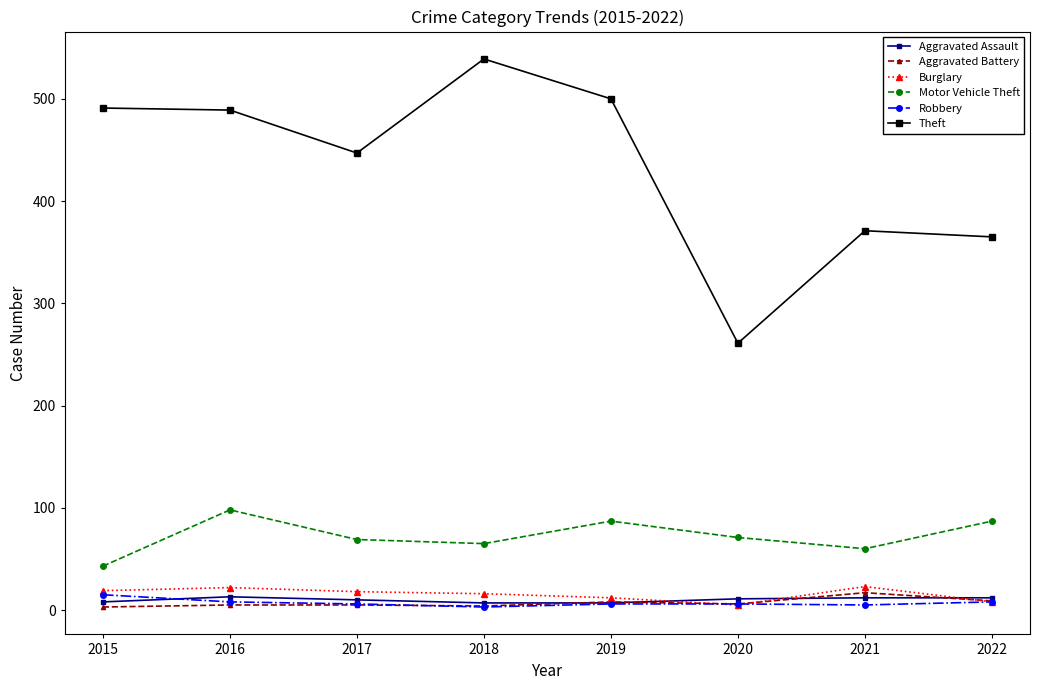

What is the difference between the highest and lowest values at 2015?

488